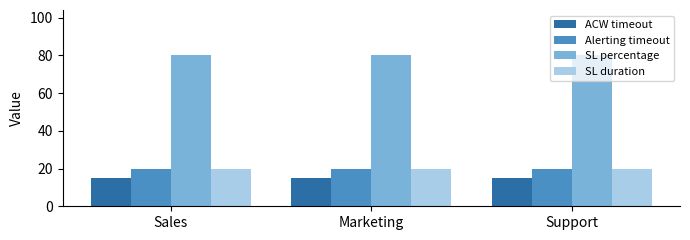

Is it true that ACW timeout equals 15 at Sales?

True